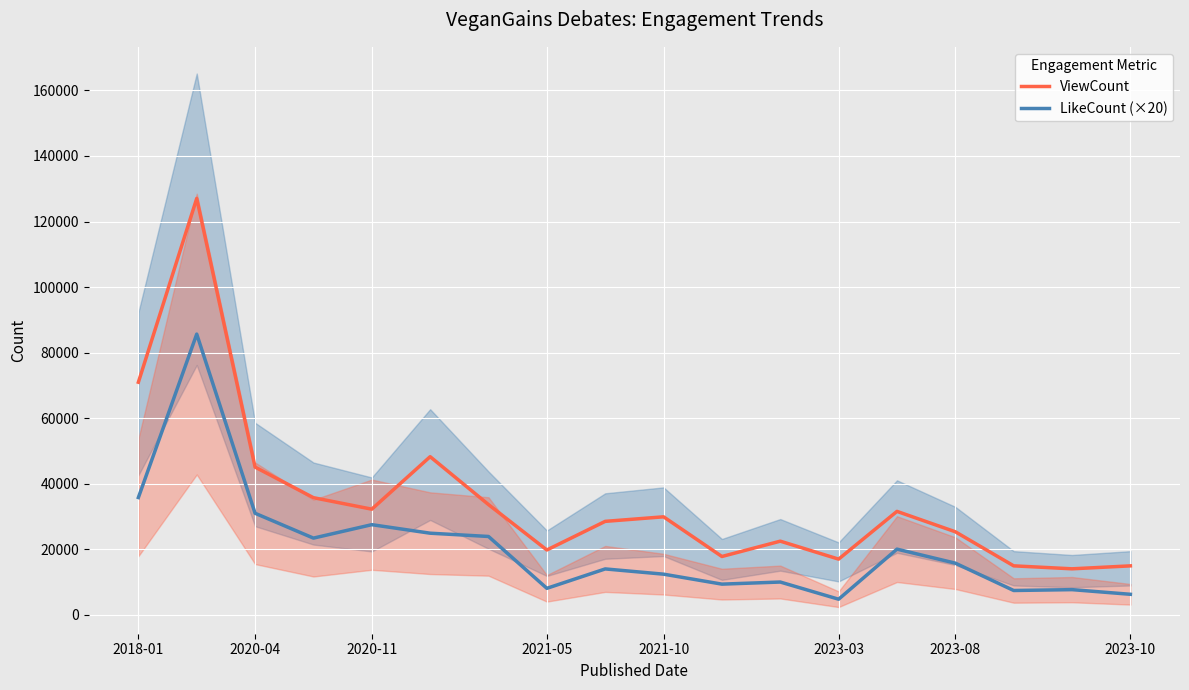

Where does the LikeCount (×20) series first go above 15780?

2018-01